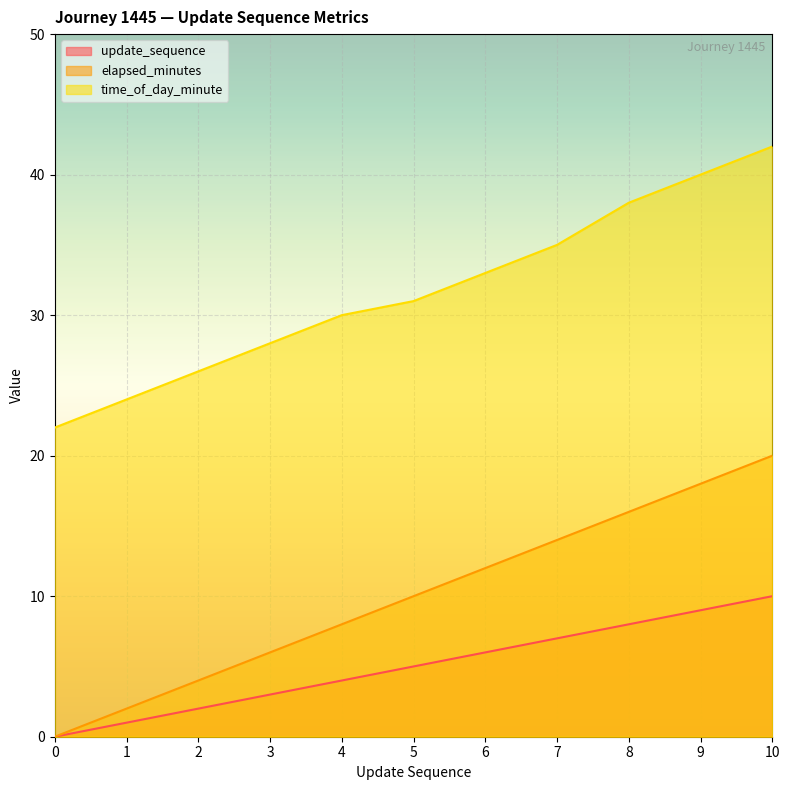

What is the spread (max minus min) of values at 3?

25